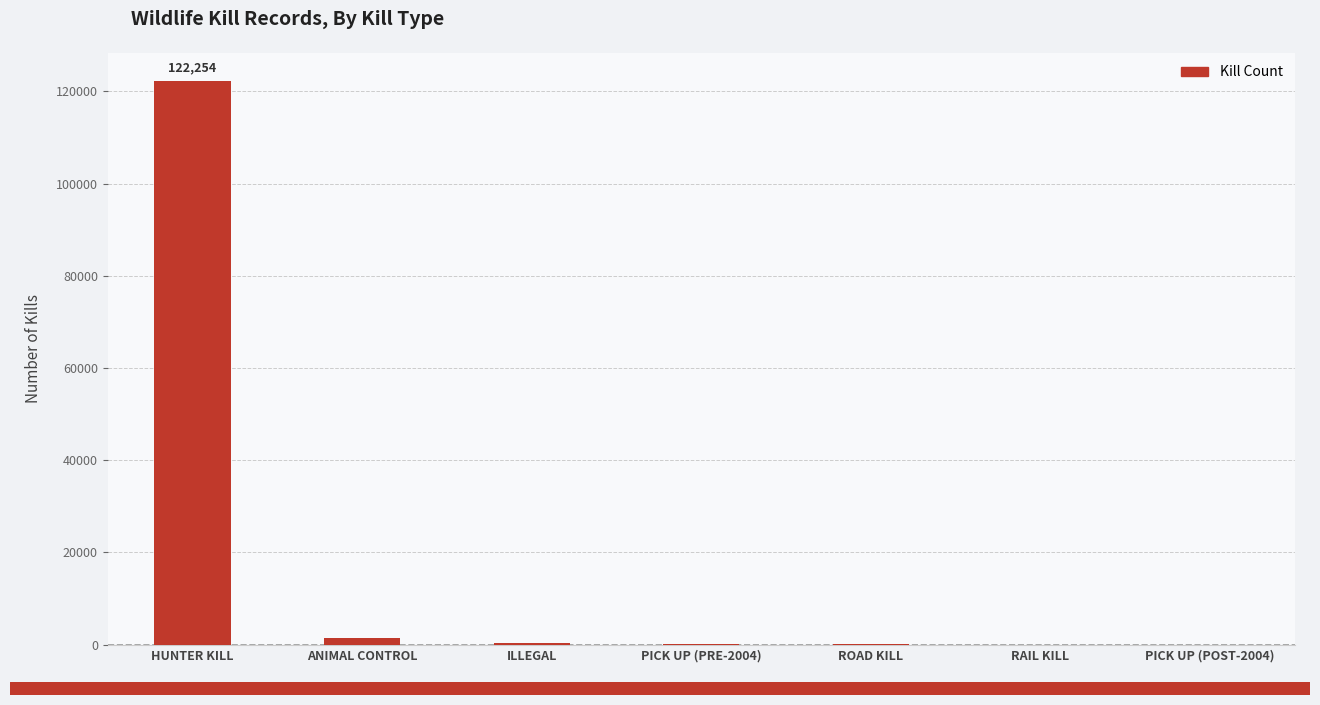

Which label corresponds to the largest value in the chart?

HUNTER KILL